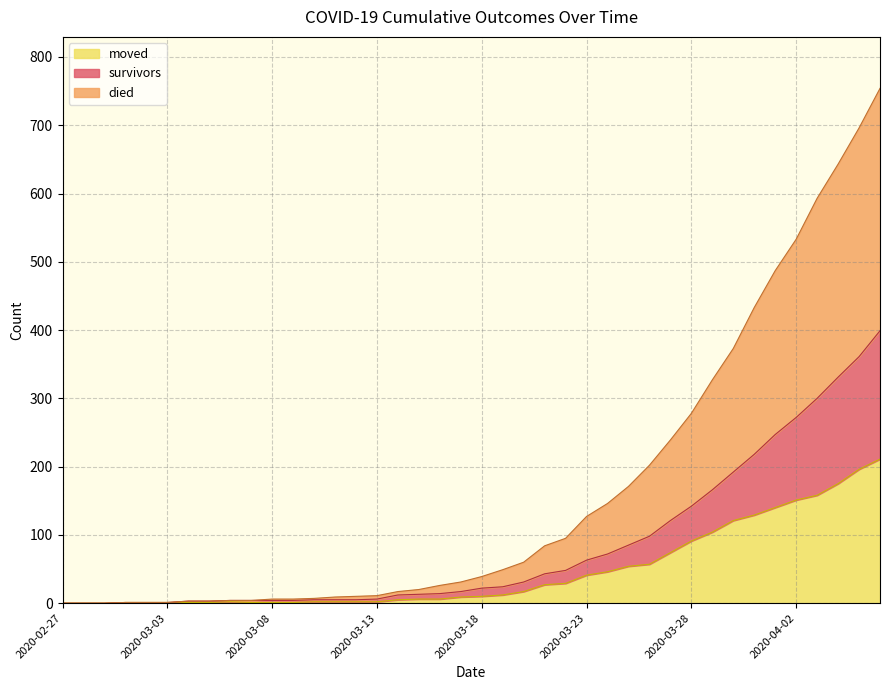

Reading right to left, extract all data points from this chart.

survivors: 2020-04-06=399	2020-04-05=361	2020-04-04=331	2020-04-03=300	2020-04-02=272	2020-04-01=247	2020-03-31=218	2020-03-30=192	2020-03-29=166	2020-03-28=142	2020-03-27=121	2020-03-26=98	2020-03-25=85	2020-03-24=72	2020-03-23=63	2020-03-22=48	2020-03-21=43	2020-03-20=31	2020-03-19=24	2020-03-18=22	2020-03-17=17	2020-03-16=14	2020-03-15=13	2020-03-14=12	2020-03-13=6	2020-03-12=5	2020-03-11=5	2020-03-10=5	2020-03-09=4	2020-03-08=4	2020-03-07=4	2020-03-06=4	2020-03-05=3	2020-03-04=3	2020-03-03=1	2020-03-02=1	2020-03-01=1	2020-02-29=0	2020-02-28=0	2020-02-27=0
died: 2020-04-06=754	2020-04-05=696	2020-04-04=643	2020-04-03=593	2020-04-02=533	2020-04-01=487	2020-03-31=433	2020-03-30=373	2020-03-29=327	2020-03-28=278	2020-03-27=239	2020-03-26=202	2020-03-25=171	2020-03-24=146	2020-03-23=127	2020-03-22=95	2020-03-21=84	2020-03-20=60	2020-03-19=49	2020-03-18=39	2020-03-17=31	2020-03-16=26	2020-03-15=20	2020-03-14=17	2020-03-13=11	2020-03-12=10	2020-03-11=9	2020-03-10=7	2020-03-09=6	2020-03-08=6	2020-03-07=4	2020-03-06=4	2020-03-05=3	2020-03-04=3	2020-03-03=1	2020-03-02=1	2020-03-01=1	2020-02-29=0	2020-02-28=0	2020-02-27=0
moved: 2020-04-06=211	2020-04-05=196	2020-04-04=175	2020-04-03=158	2020-04-02=151	2020-04-01=140	2020-03-31=129	2020-03-30=121	2020-03-29=104	2020-03-28=91	2020-03-27=74	2020-03-26=57	2020-03-25=54	2020-03-24=46	2020-03-23=41	2020-03-22=29	2020-03-21=27	2020-03-20=17	2020-03-19=12	2020-03-18=10	2020-03-17=9	2020-03-16=6	2020-03-15=6	2020-03-14=5	2020-03-13=2	2020-03-12=2	2020-03-11=2	2020-03-10=2	2020-03-09=1	2020-03-08=1	2020-03-07=1	2020-03-06=2	2020-03-05=1	2020-03-04=1	2020-03-03=1	2020-03-02=1	2020-03-01=1	2020-02-29=0	2020-02-28=0	2020-02-27=0